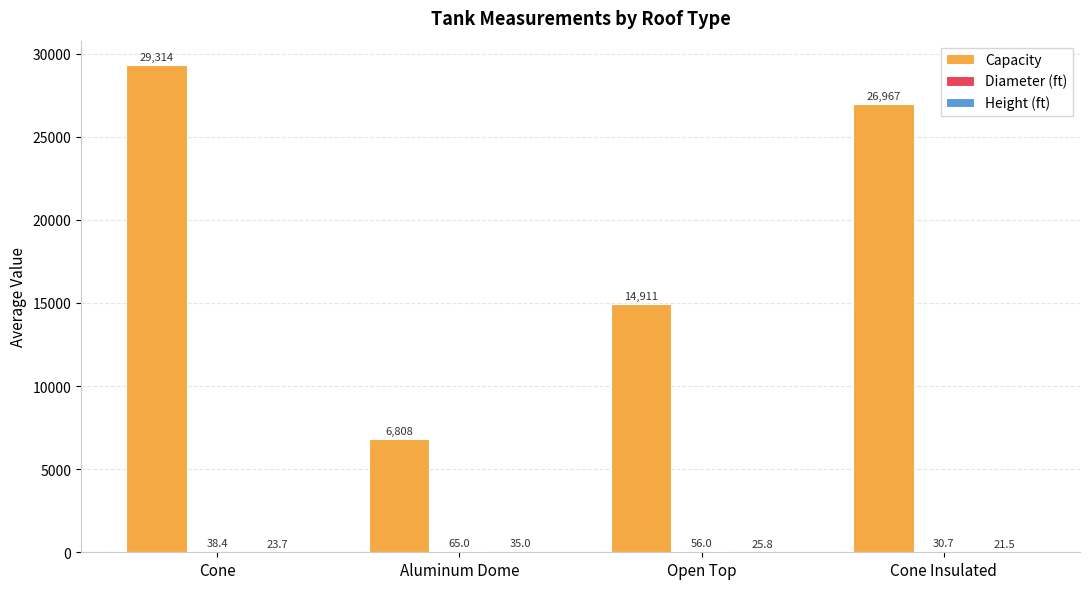

Which series has the largest total across all categories?

Capacity